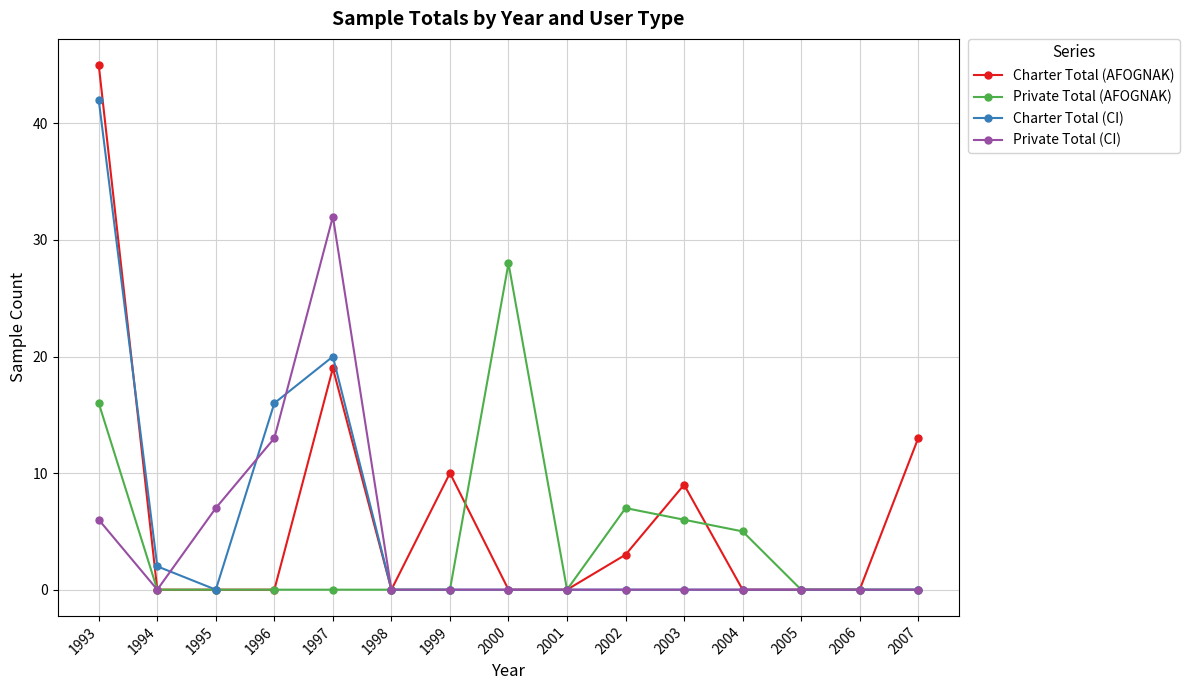

Is it true that Charter Total (CI) equals 0 at 2007?

True